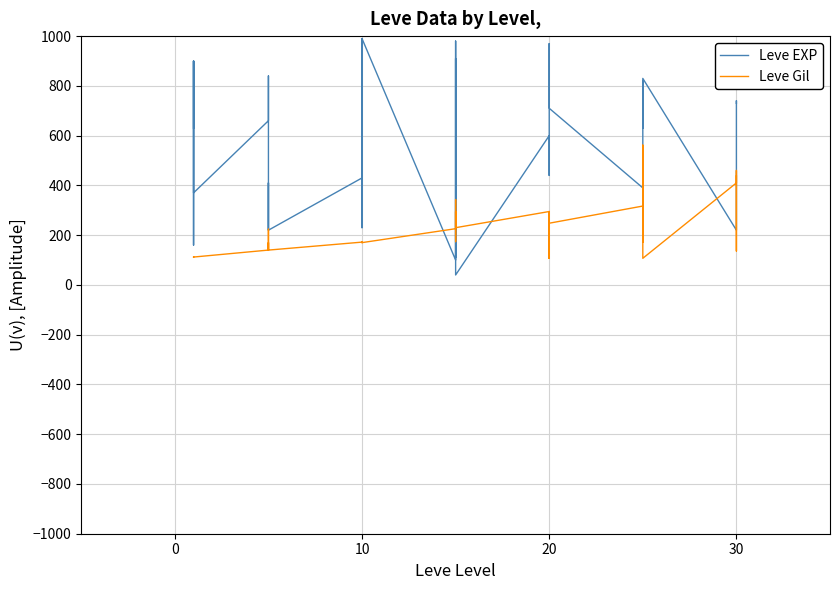

List the series in order of their peak value, lowest first.

Leve Gil, Leve EXP